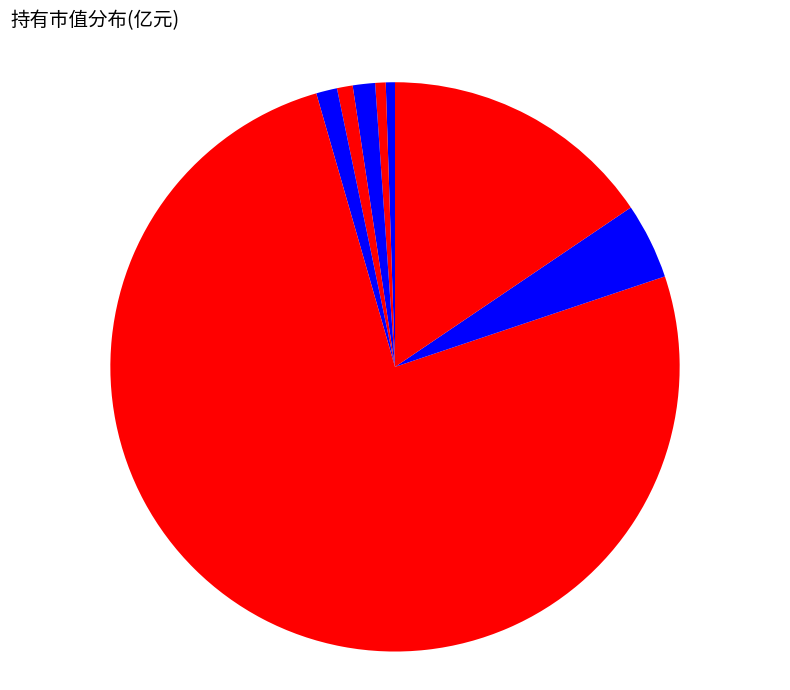

How many segments does this pie chart have?

8